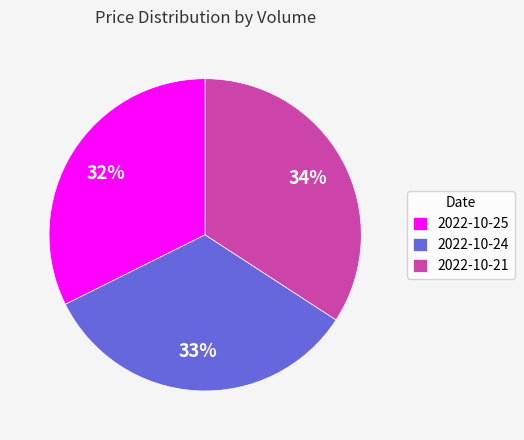

To the nearest percent, what percentage of the pie is 2022-10-25?

32%